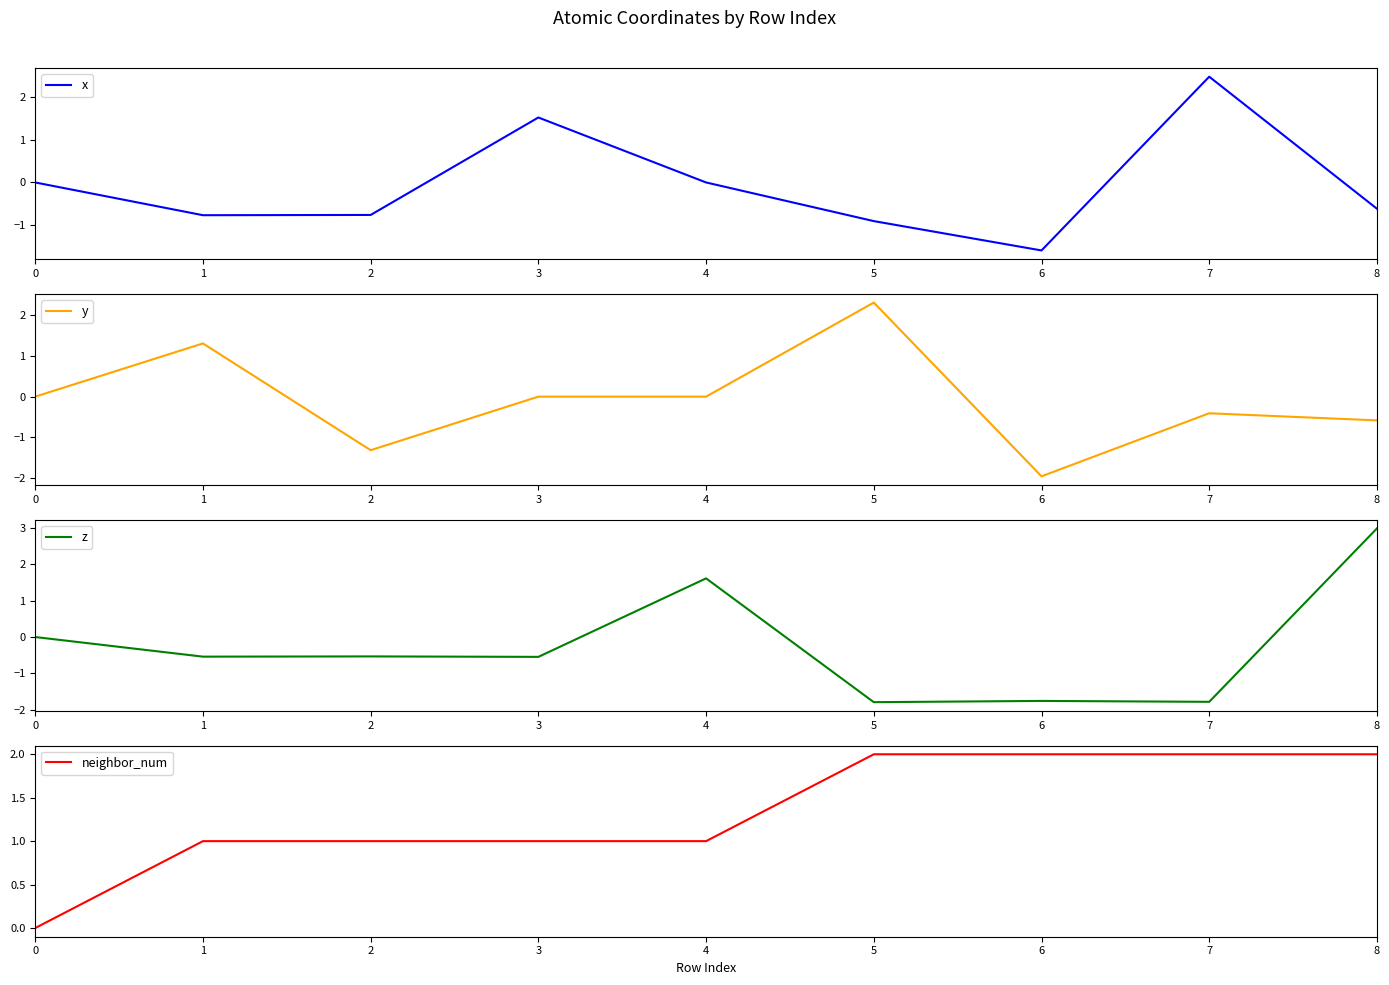

At which label does x first exceed 0?

3